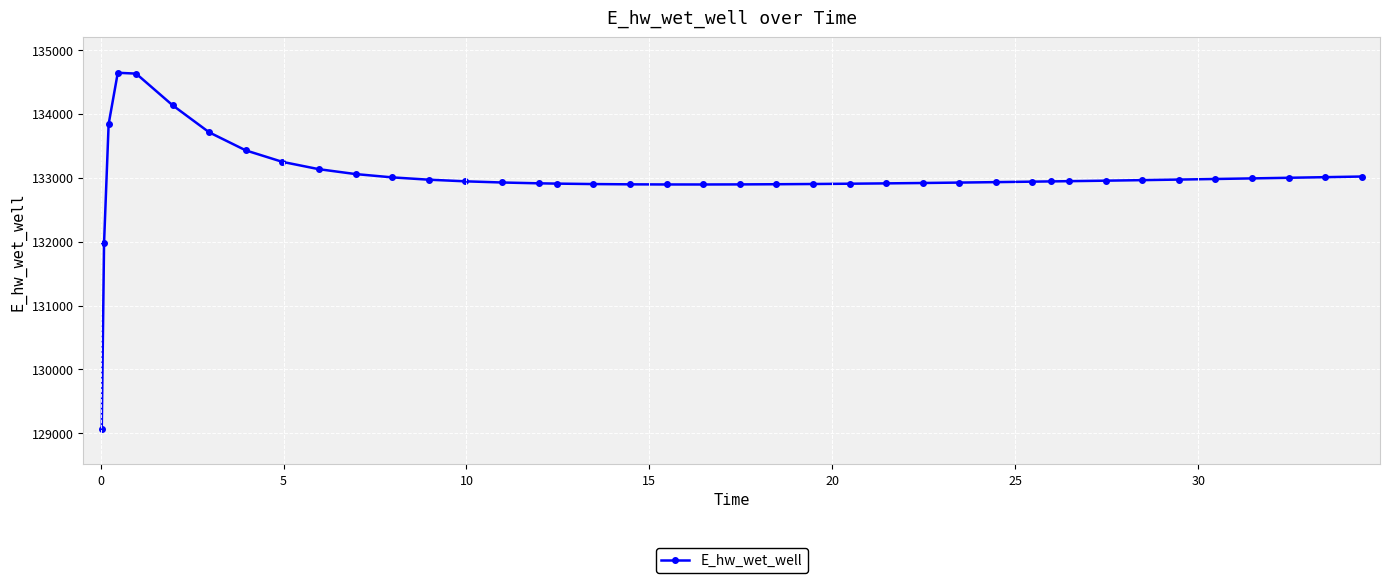

What is the smallest value displayed?

129075.2